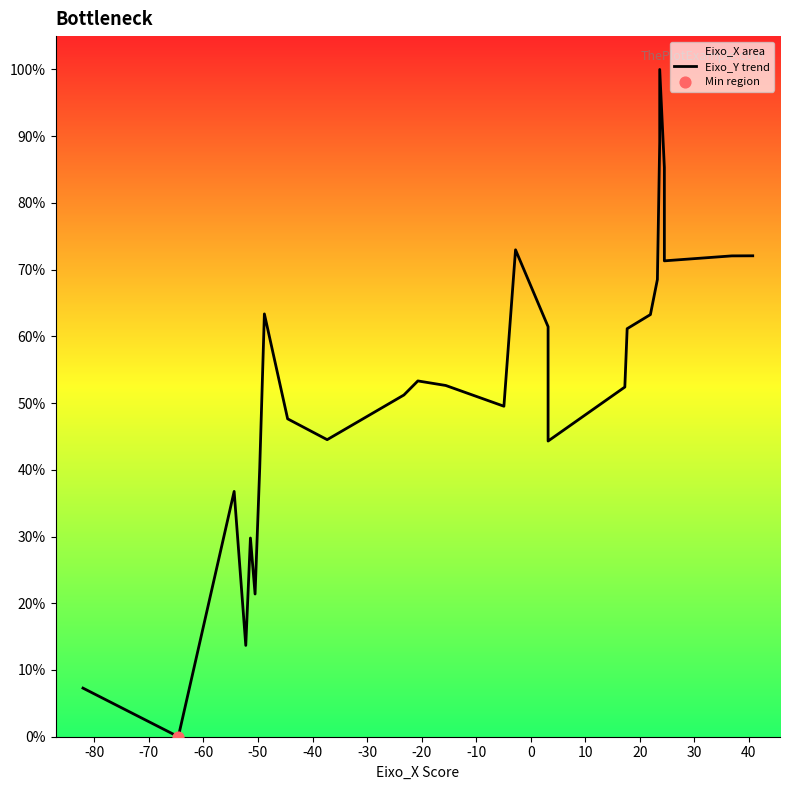

Between 30 and -60, which is larger?

30